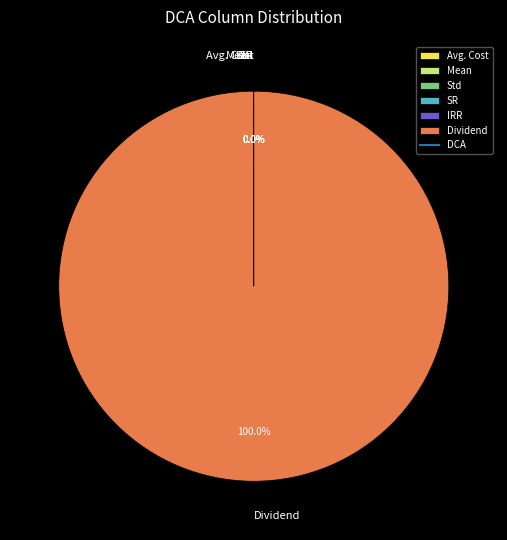

Is there a majority slice in this chart?

Yes